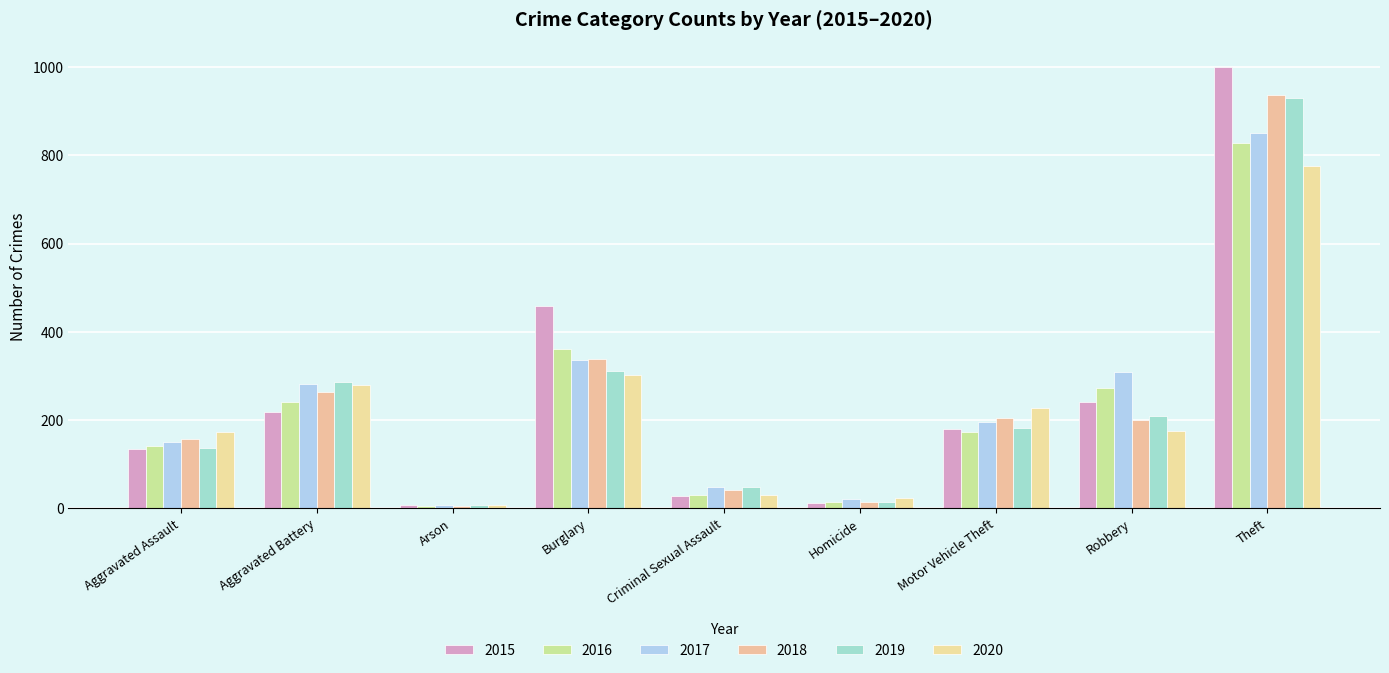

Rank the series by their maximum value, from highest to lowest.

2015, 2018, 2019, 2017, 2016, 2020